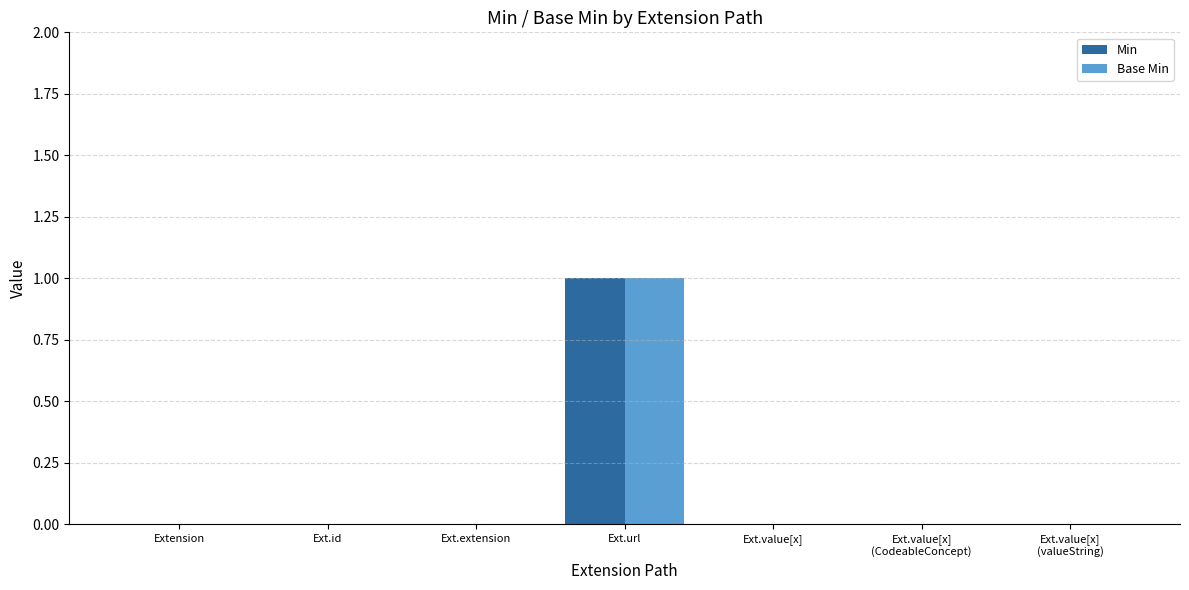

Is it true that Base Min equals 1 at Ext.url?

True